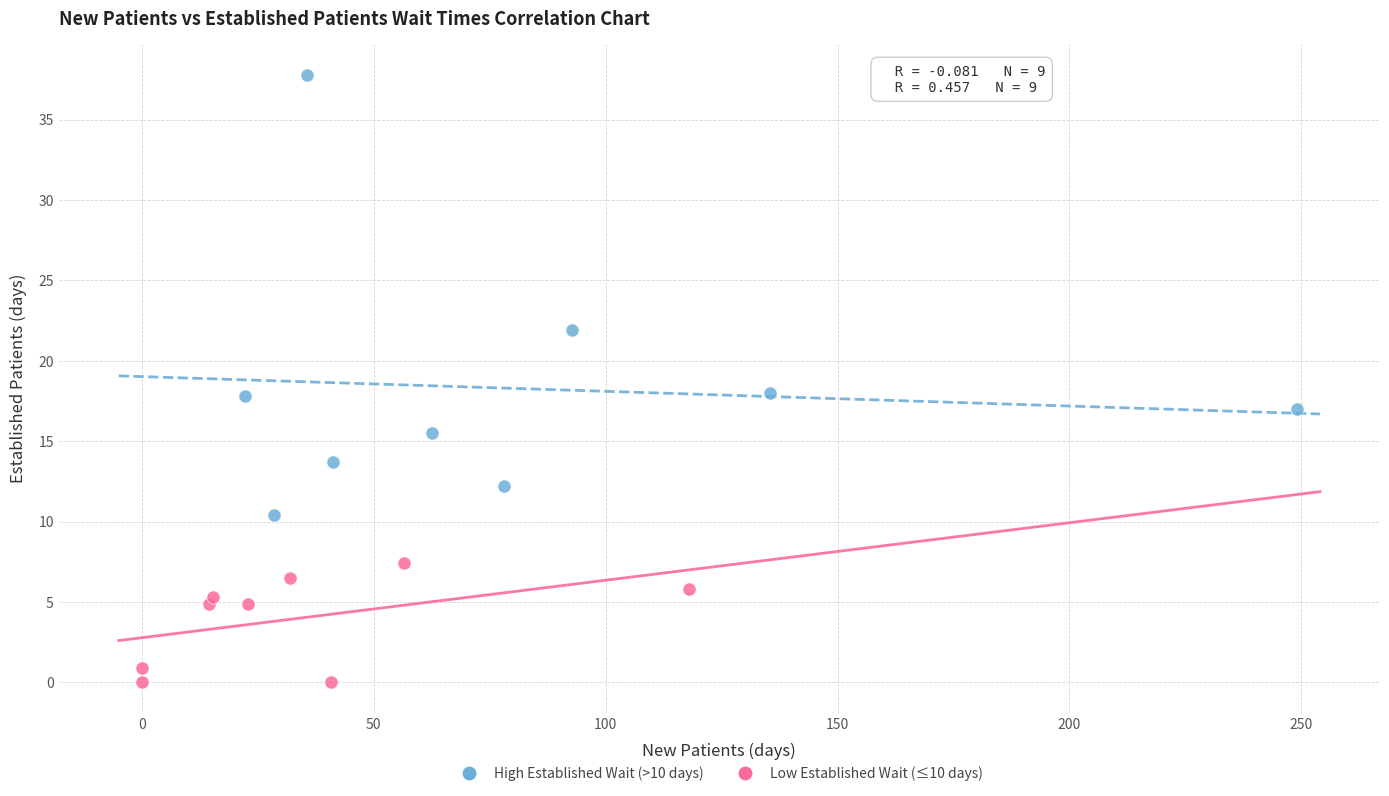

Which series contains the highest Y value?

High Established Wait (>10 days)